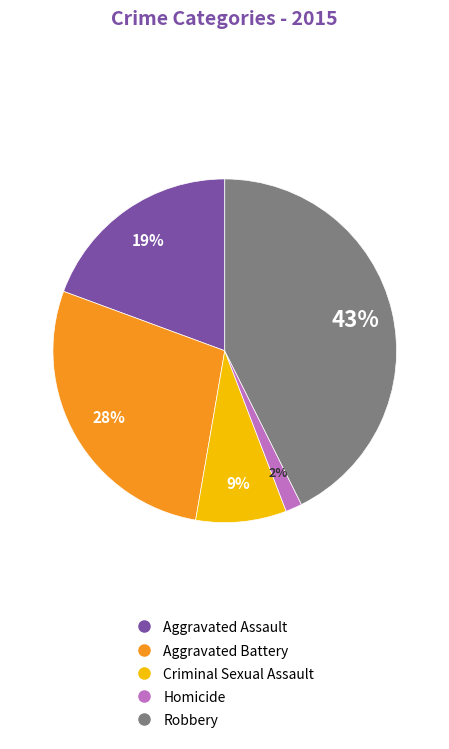

Is Aggravated Battery the majority of the pie?

No